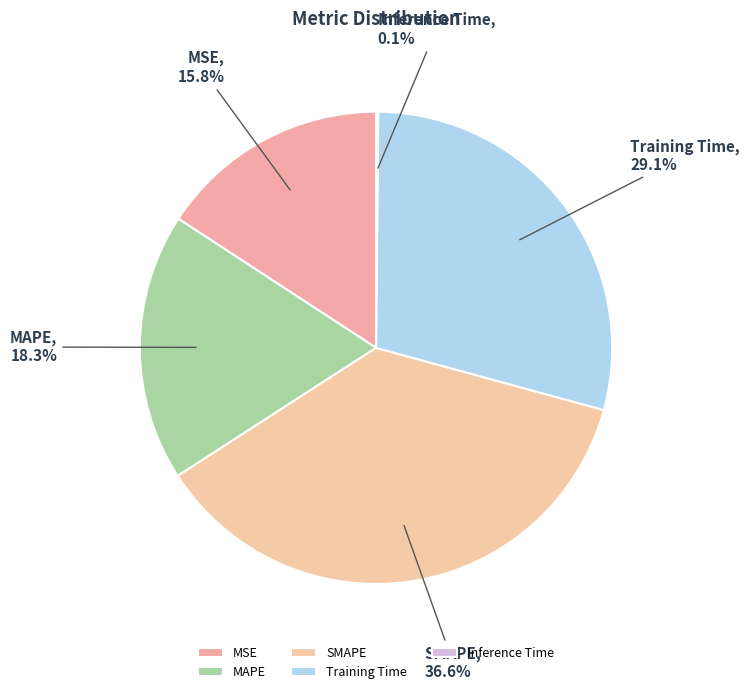

Which category has the biggest portion of the pie?

SMAPE